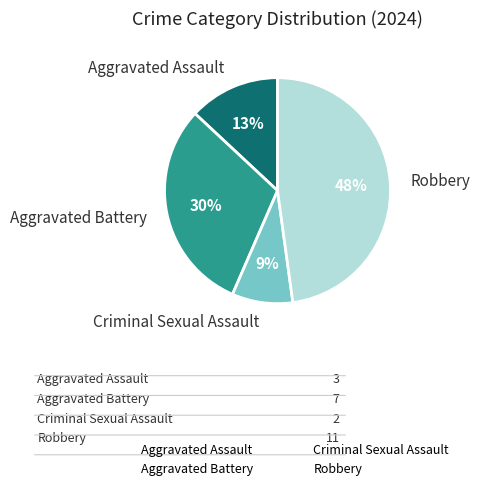

Does Aggravated Battery account for over 50% of the chart?

No